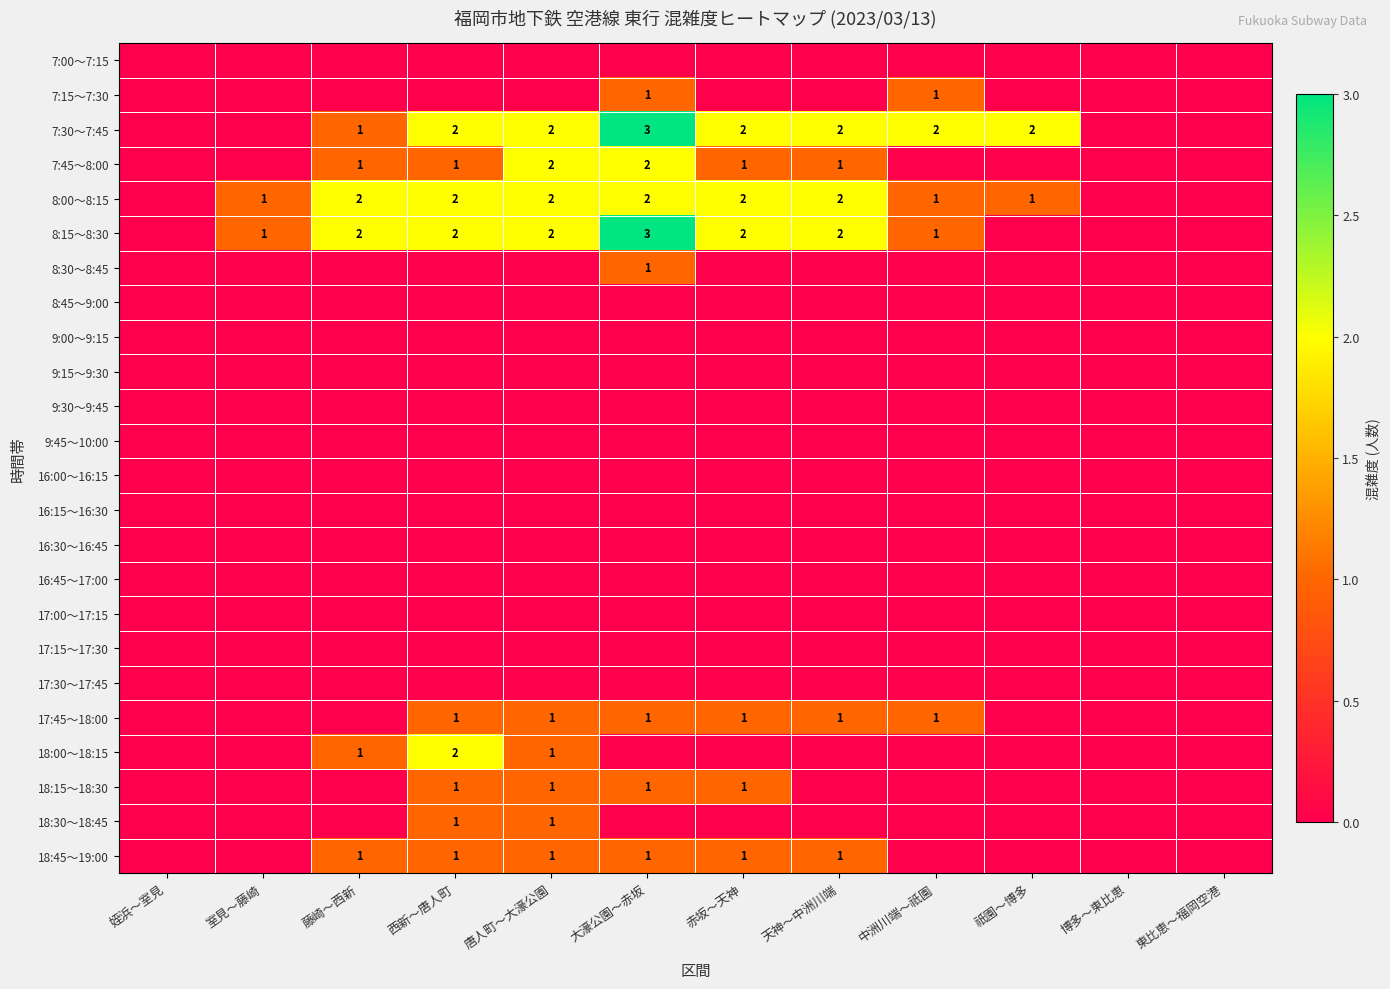

Count the number of data series in this chart.

24